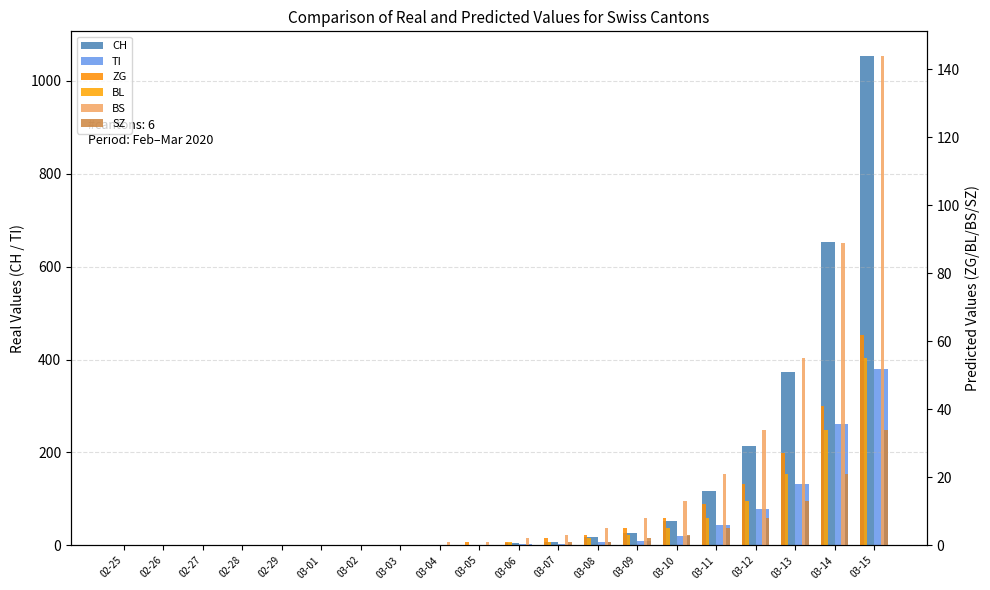

Rank the categories by BL value from highest to lowest.

03-15, 03-14, 03-13, 03-12, 03-11, 03-10, 03-09, 03-08, 03-06, 03-07, 02-25, 02-26, 02-27, 02-28, 02-29, 03-01, 03-02, 03-03, 03-04, 03-05